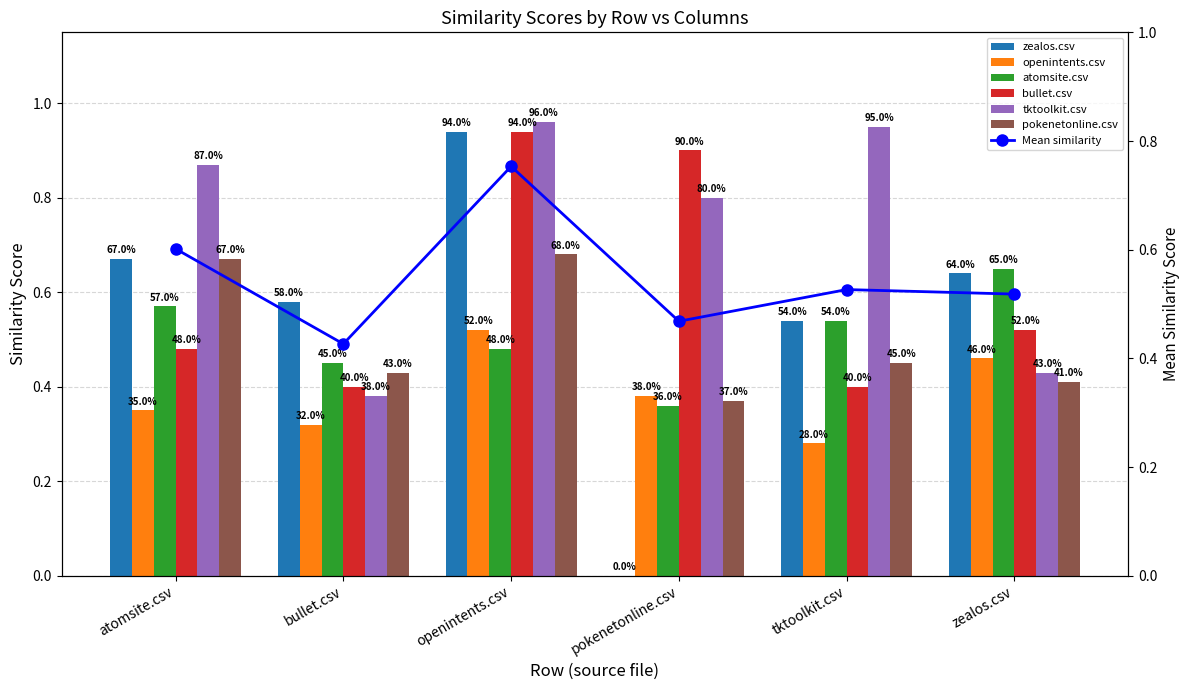

What position from the left is openintents.csv?

3